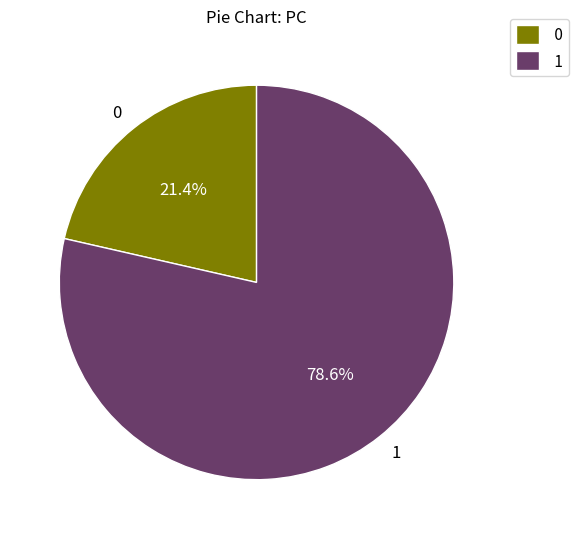

To the nearest percent, what is the combined percentage of 1 and 0?

100%